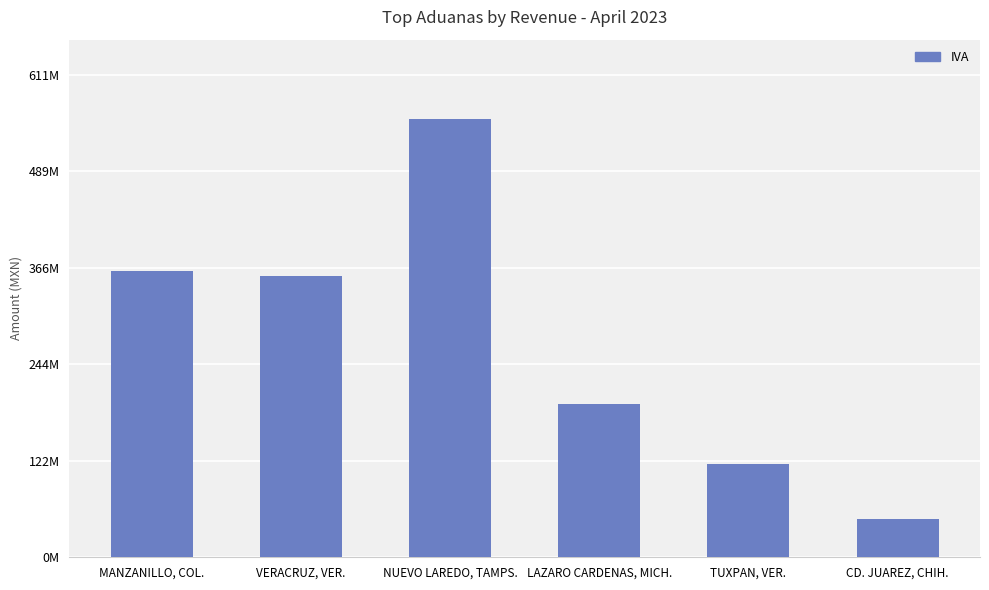

Does the chart contain any negative values?

No